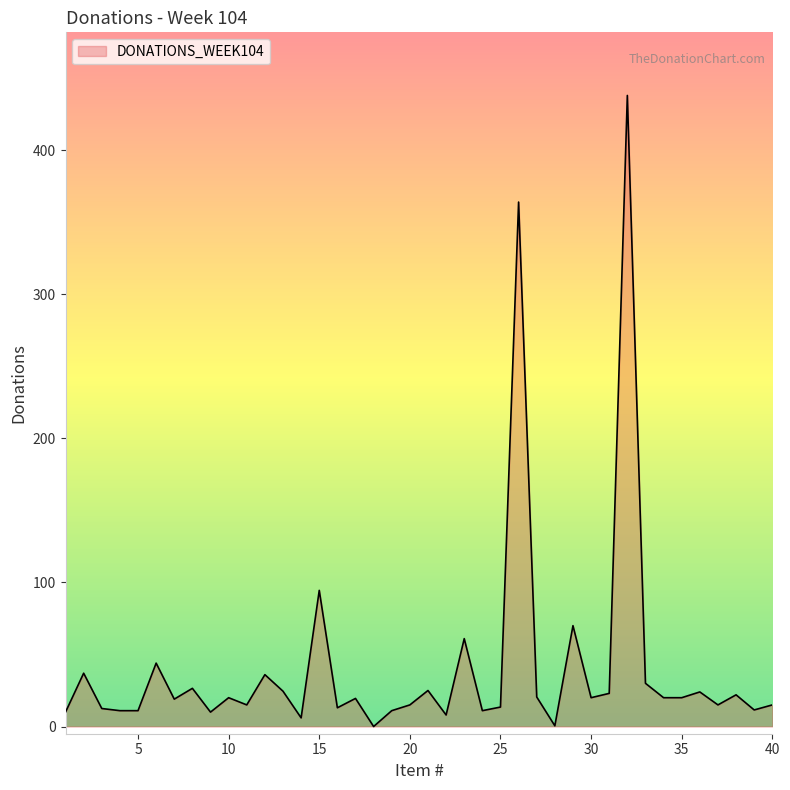

What is the maximum value shown in the chart?

438.0